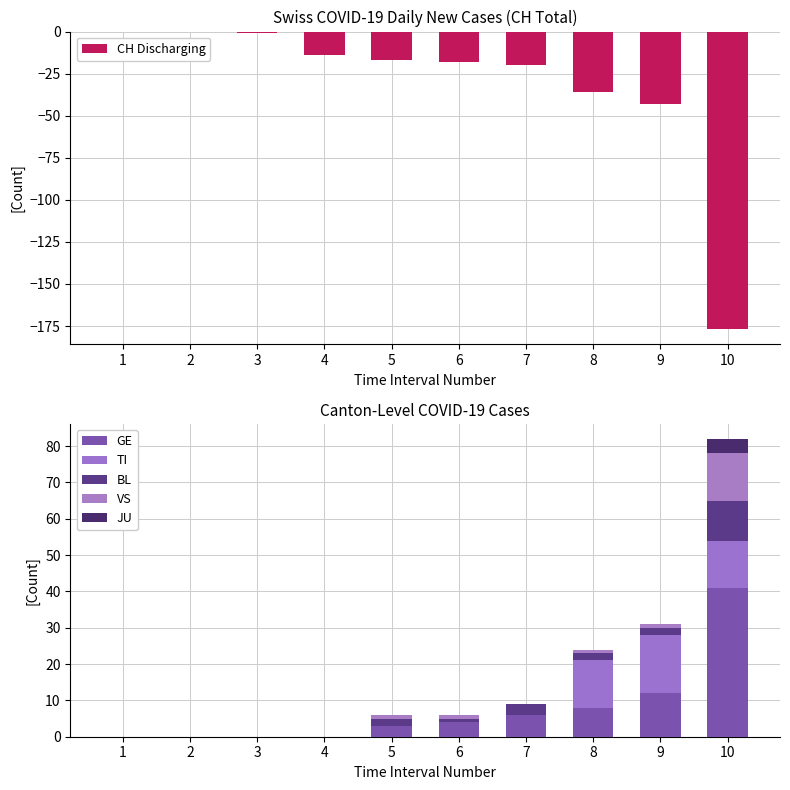

The value of VS at 2 is -7. True or false?

False